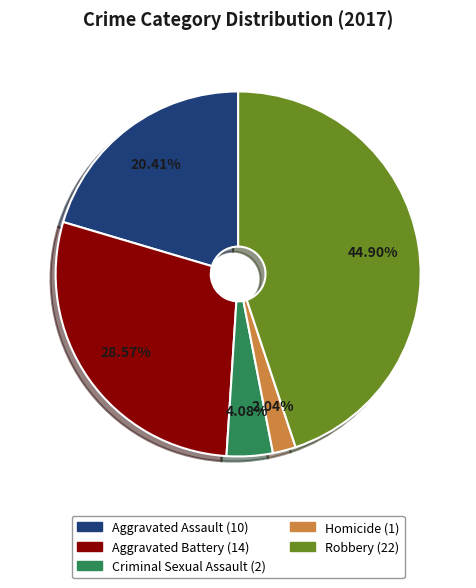

How many segments does this pie chart have?

5